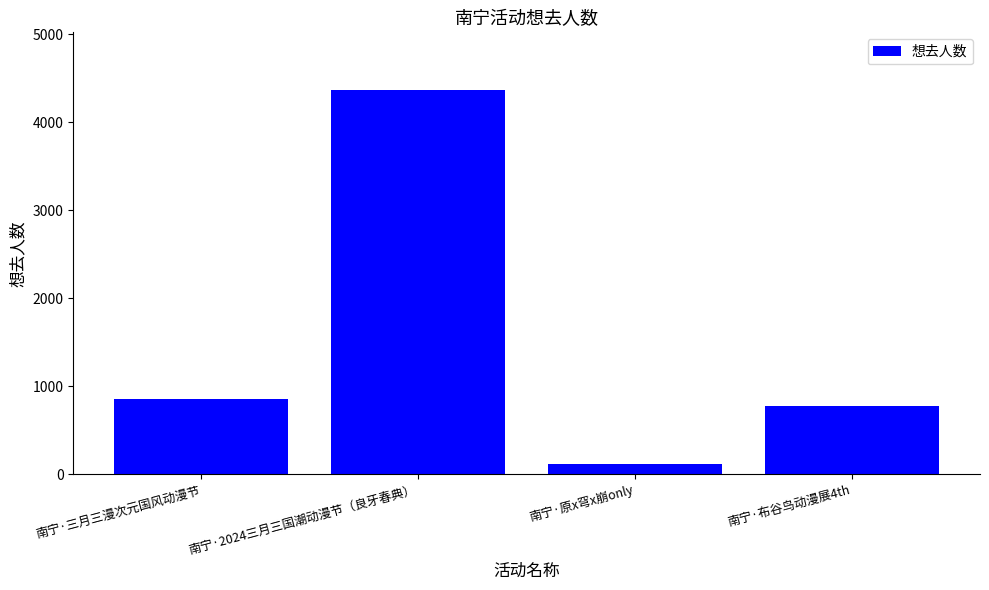

The chart shows a value of 122 at 南宁·原x穹x崩only. True or false?

True